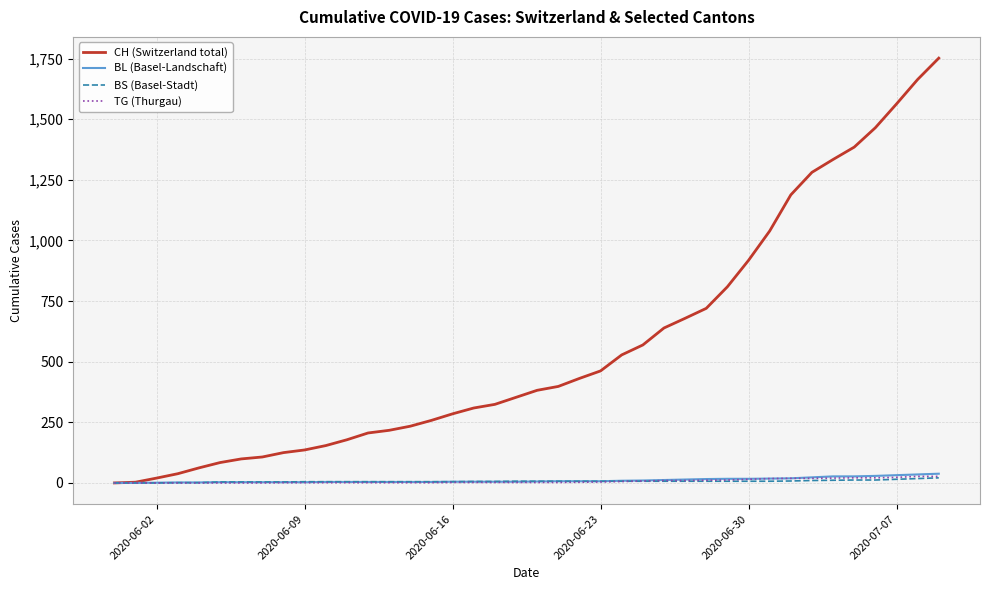

Which series has the largest total across all categories?

CH (Switzerland total)